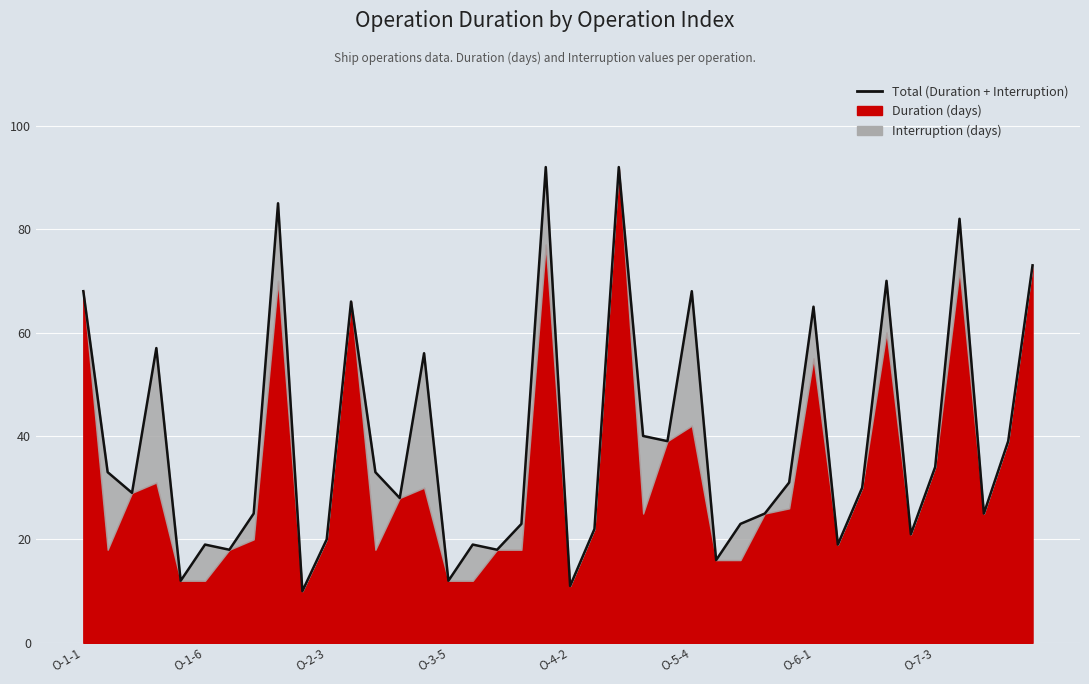

What is the difference between the maximum and second lowest values?

81